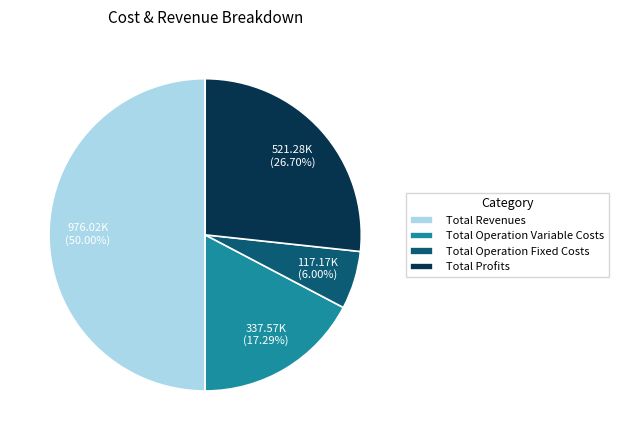

What is the smallest slice in the pie chart?

Total Operation Fixed Costs